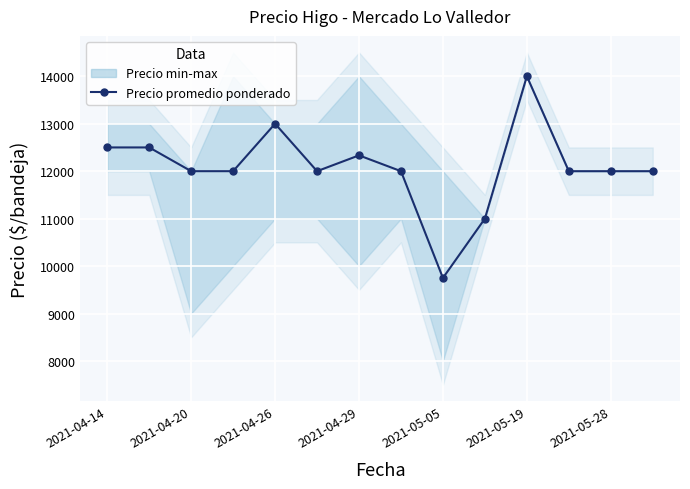

Which category has the lowest value across all series?

2021-05-05